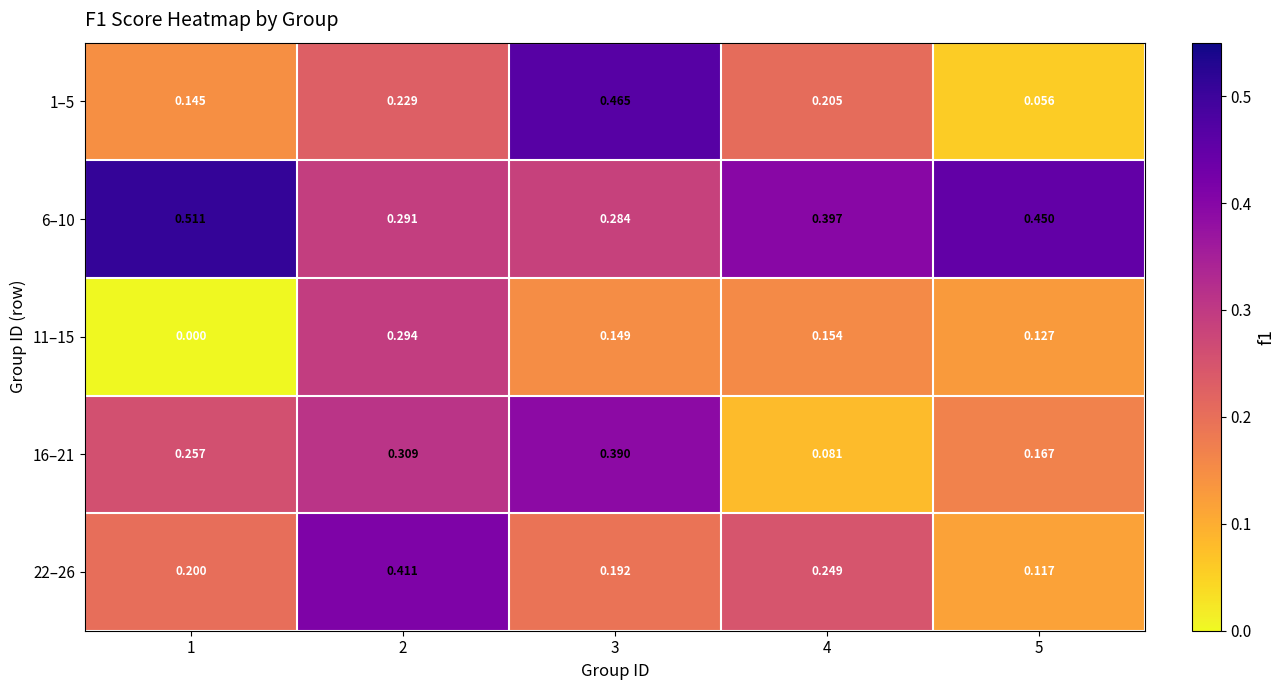

Which label corresponds to the largest value in the chart?

1